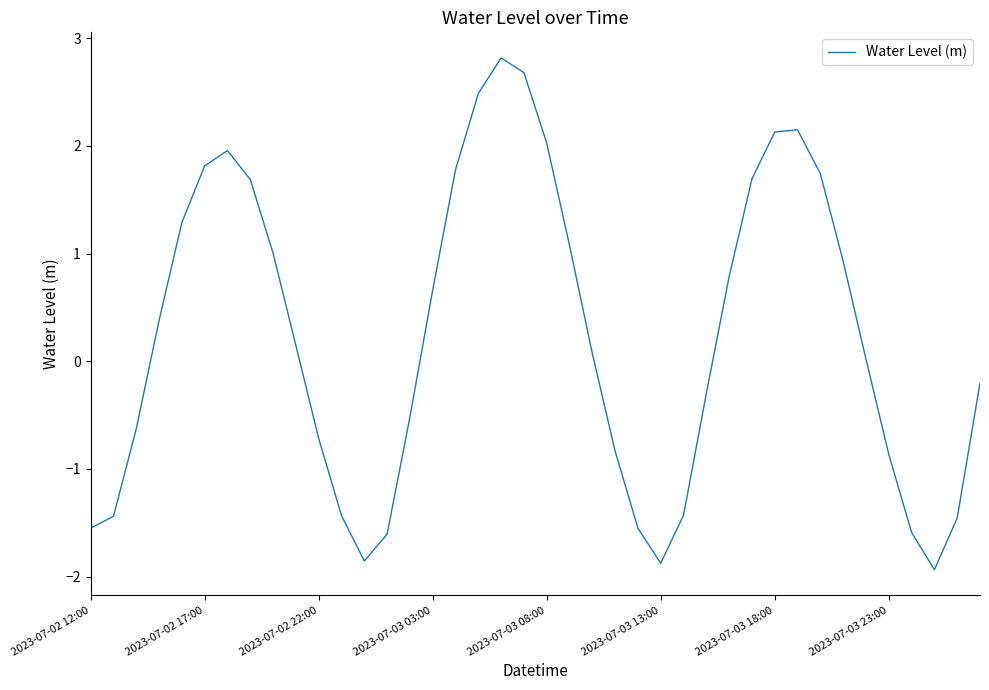

What is the smallest value displayed?

-1.9